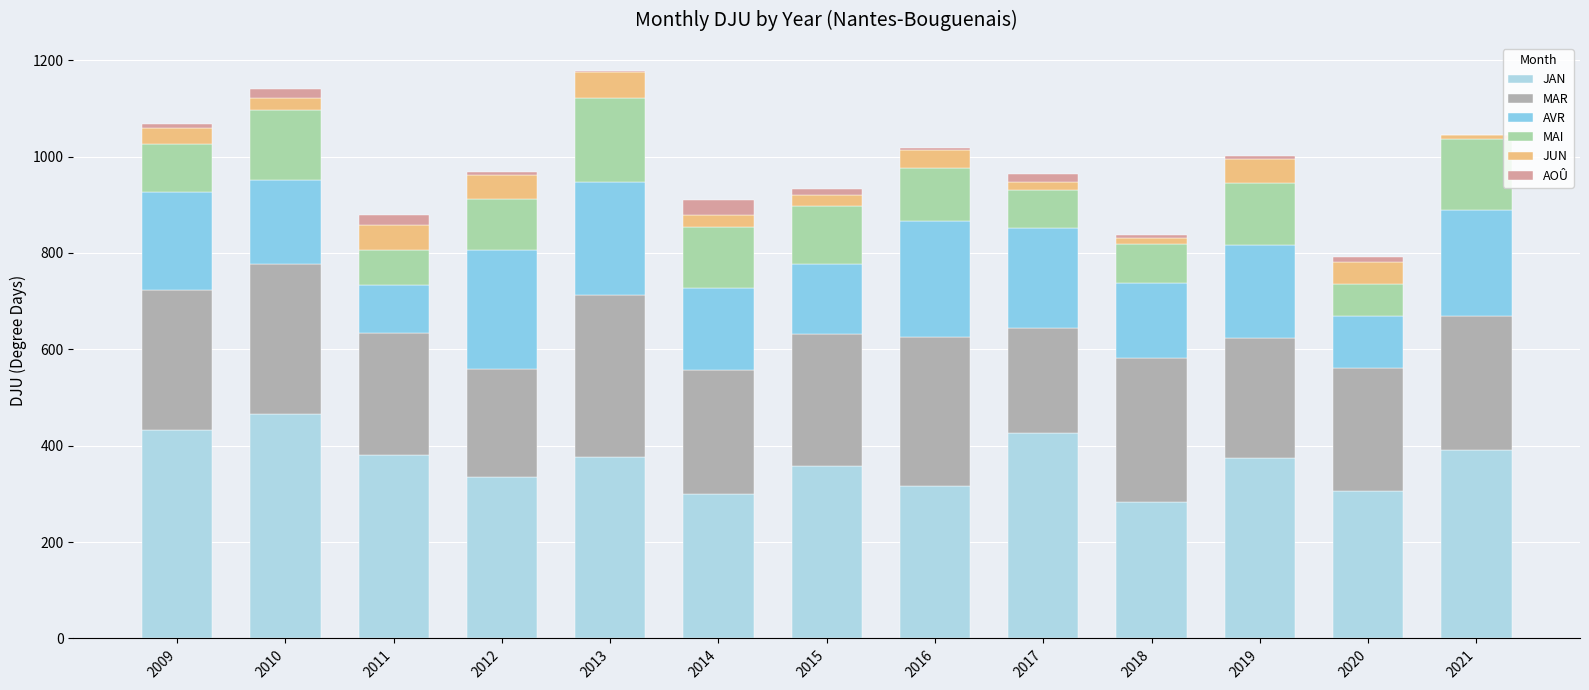

List the series in order of their peak value, highest first.

JAN, MAR, AVR, MAI, JUN, AOÛ